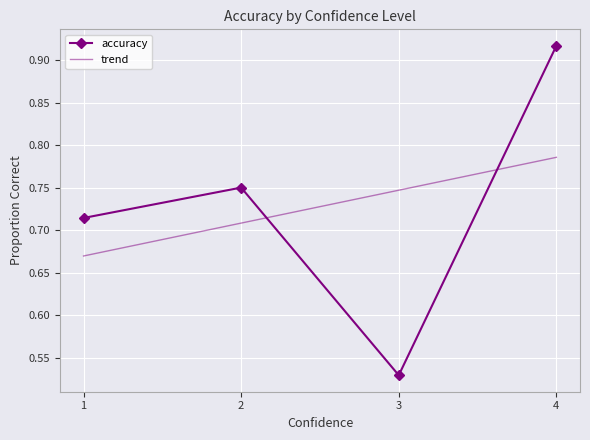

How many categories are shown in the chart?

4